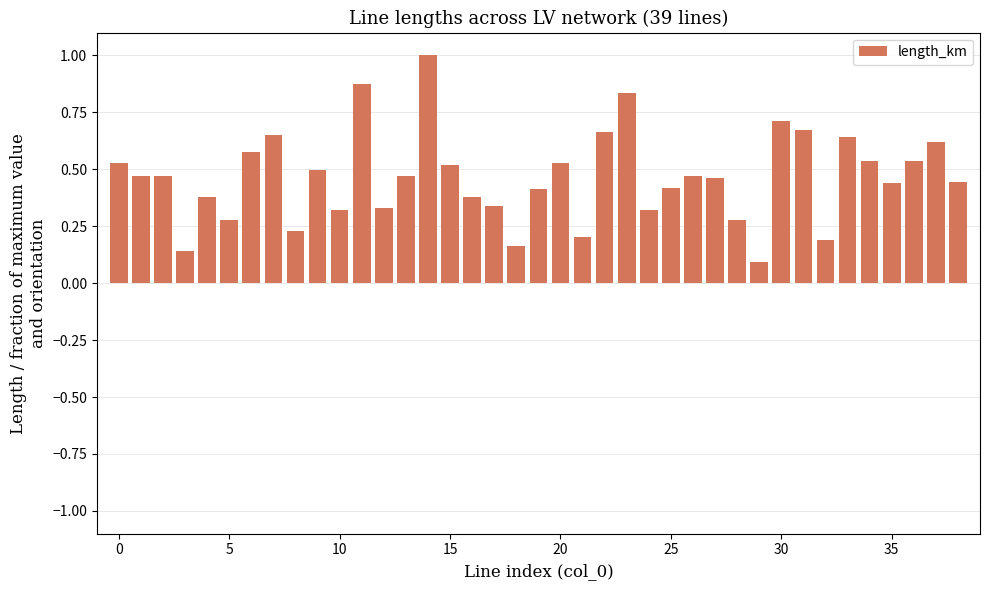

What is the greatest value displayed?

1.0